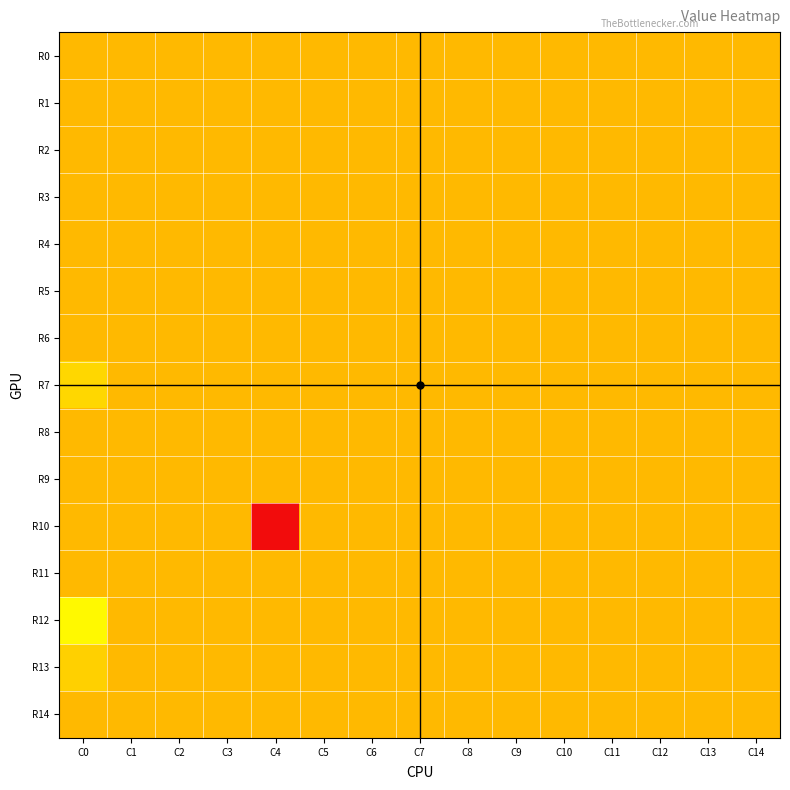

Reading left to right, what are all the values shown in this chart?

R0: C0=0.0	C1=0.0	C2=0.0	C3=0.0	C4=0.0	C5=0.0	C6=0.0	C7=0.0	C8=0.0	C9=0.0	C10=0.0	C11=0.0	C12=0.0	C13=0.0	C14=0.0
R1: C0=0.0	C1=0.0	C2=0.0	C3=0.0	C4=0.0	C5=0.0	C6=0.0	C7=0.0	C8=0.0	C9=0.0	C10=0.0	C11=0.0	C12=0.0	C13=0.0	C14=0.0
R2: C0=0.0	C1=0.0	C2=0.0	C3=0.0	C4=0.0	C5=0.0	C6=0.0	C7=0.0	C8=0.0	C9=0.0	C10=0.0	C11=0.0	C12=0.0	C13=0.0	C14=0.0
R3: C0=0.0	C1=0.0	C2=0.0	C3=0.0	C4=0.0	C5=0.0	C6=0.0	C7=0.0	C8=0.0	C9=0.0	C10=0.0	C11=0.0	C12=0.0	C13=0.0	C14=0.0
R4: C0=0.0	C1=0.0	C2=0.0	C3=0.0	C4=0.0	C5=0.0	C6=0.0	C7=0.0	C8=0.0	C9=0.0	C10=0.0	C11=0.0	C12=0.0	C13=0.0	C14=0.0
R5: C0=0.0	C1=0.0	C2=0.0	C3=0.0	C4=0.0	C5=0.0	C6=0.0	C7=0.0	C8=0.0	C9=0.0	C10=0.0	C11=0.0	C12=0.0	C13=0.0	C14=0.0
R6: C0=0.0	C1=0.0	C2=0.0	C3=0.0	C4=0.0	C5=0.0	C6=0.0	C7=0.0	C8=0.0	C9=0.0	C10=0.0	C11=0.0	C12=0.0	C13=0.0	C14=0.0
R7: C0=0.2	C1=0.0	C2=0.0	C3=0.0	C4=0.0	C5=0.0	C6=0.0	C7=0.0	C8=0.0	C9=0.0	C10=0.0	C11=0.0	C12=0.0	C13=0.0	C14=0.0
R8: C0=0.0	C1=0.0	C2=0.0	C3=0.0	C4=0.0	C5=0.0	C6=0.0	C7=0.0	C8=0.0	C9=0.0	C10=0.0	C11=0.0	C12=0.0	C13=0.0	C14=0.0
R9: C0=0.0	C1=0.0	C2=0.0	C3=0.0	C4=0.0	C5=0.0	C6=0.0	C7=0.0	C8=0.0	C9=0.0	C10=0.0	C11=0.0	C12=0.0	C13=0.0	C14=0.0
R10: C0=0.0	C1=0.0	C2=0.0	C3=0.0	C4=-1.2	C5=0.0	C6=0.0	C7=0.0	C8=0.0	C9=0.0	C10=0.0	C11=0.0	C12=0.0	C13=0.0	C14=0.0
R11: C0=0.0	C1=0.0	C2=0.0	C3=0.0	C4=0.0	C5=0.0	C6=0.0	C7=0.0	C8=0.0	C9=0.0	C10=0.0	C11=0.0	C12=0.0	C13=0.0	C14=0.0
R12: C0=0.4	C1=0.0	C2=0.0	C3=0.0	C4=0.0	C5=0.0	C6=0.0	C7=0.0	C8=0.0	C9=0.0	C10=0.0	C11=0.0	C12=0.0	C13=0.0	C14=0.0
R13: C0=0.1	C1=0.0	C2=0.0	C3=0.0	C4=0.0	C5=0.0	C6=0.0	C7=0.0	C8=0.0	C9=0.0	C10=0.0	C11=0.0	C12=0.0	C13=0.0	C14=0.0
R14: C0=0.0	C1=0.0	C2=0.0	C3=0.0	C4=0.0	C5=0.0	C6=0.0	C7=0.0	C8=0.0	C9=0.0	C10=0.0	C11=0.0	C12=0.0	C13=0.0	C14=0.0